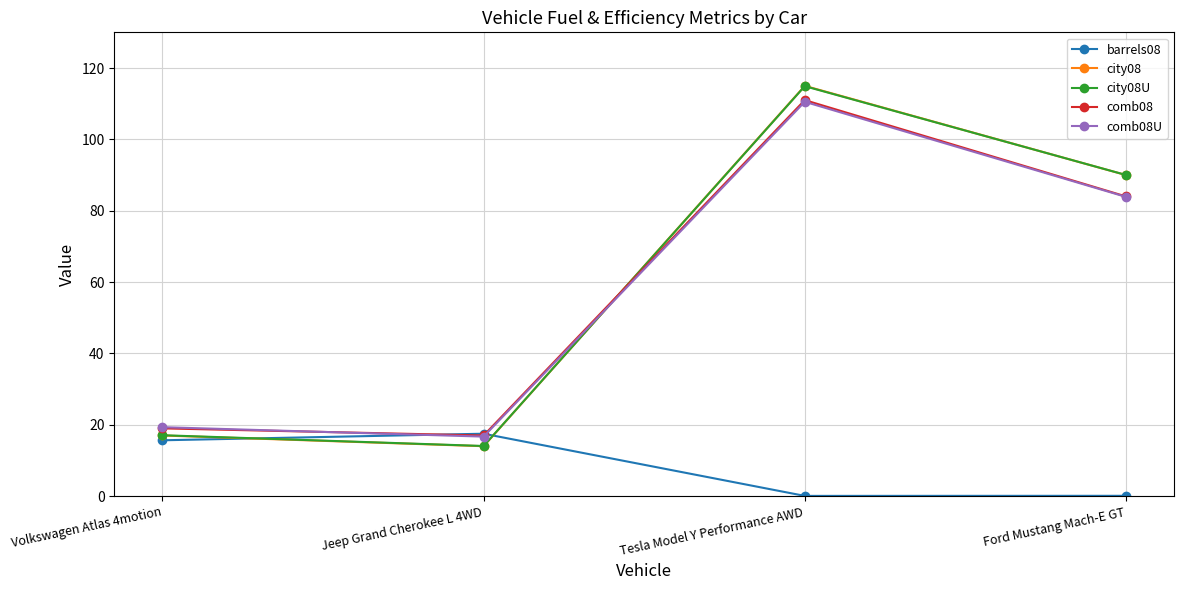

Reading left to right, extract all data points from this chart.

barrels08: 15.7	17.5	0.1	0.1
city08: 17.0	14.0	115.0	90.0
city08U: 17.1	14.1	114.9	90.0
comb08: 19.0	17.0	111.0	84.0
comb08U: 19.3	16.7	110.5	83.9